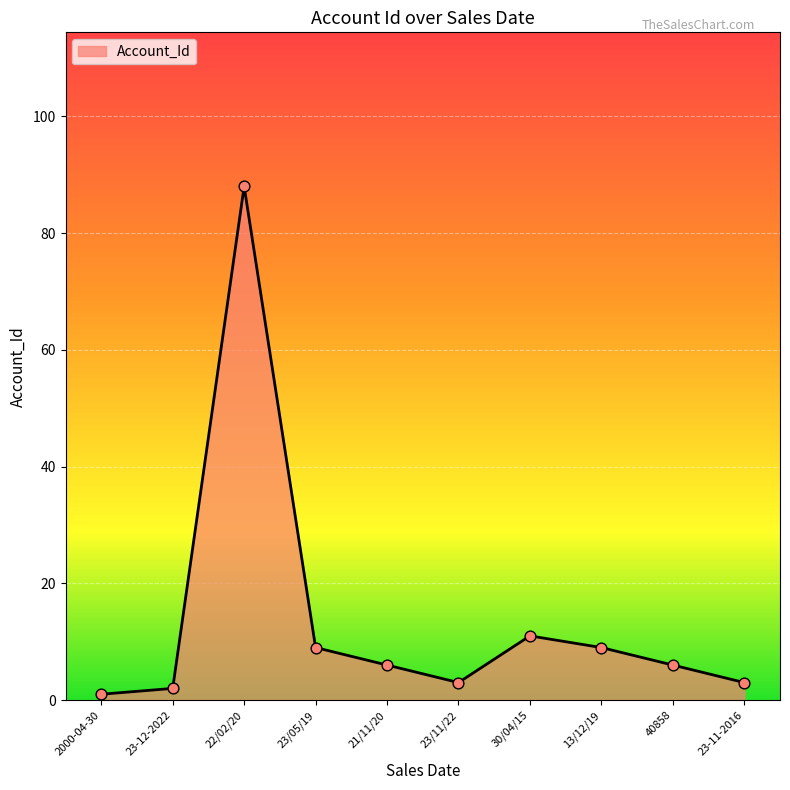

Between 2000-04-30 and 13/12/19, which is larger?

13/12/19